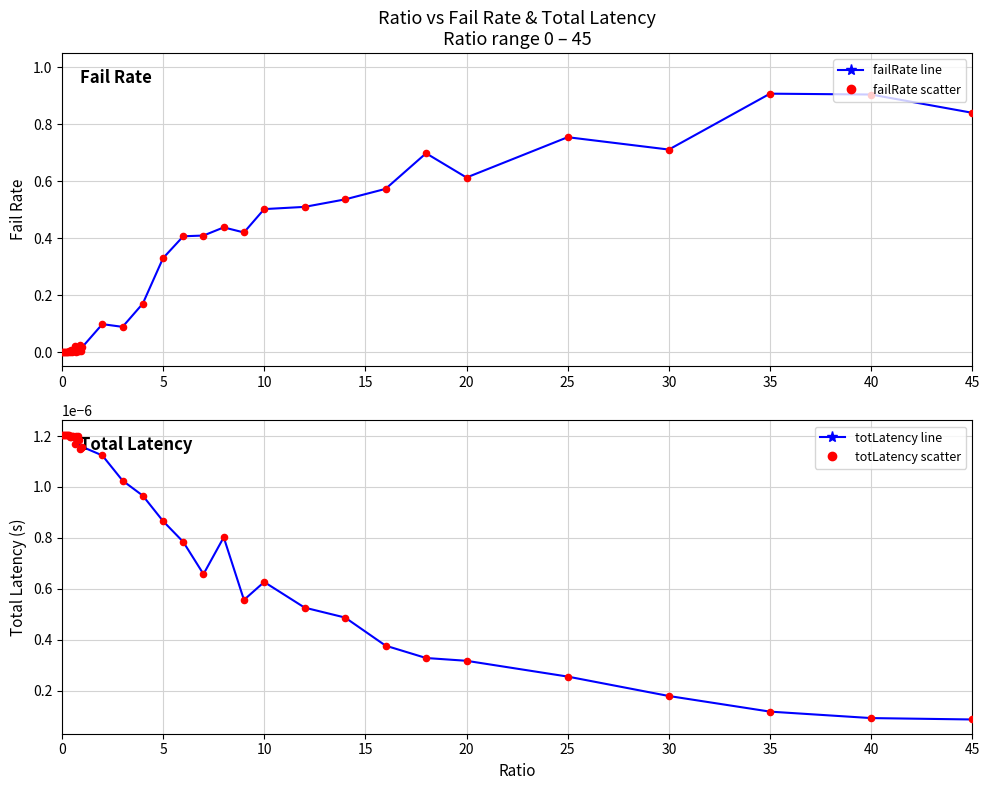

Is the value of totLatency points at 18 greater than the value of totLatency at 23?

Yes